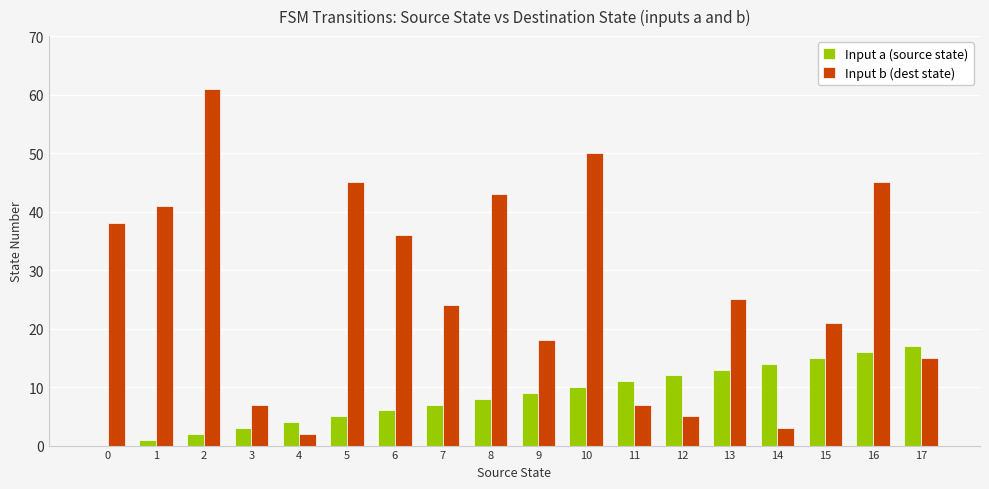

Which series changed the most between 4 and 6?

Input b (dest state)